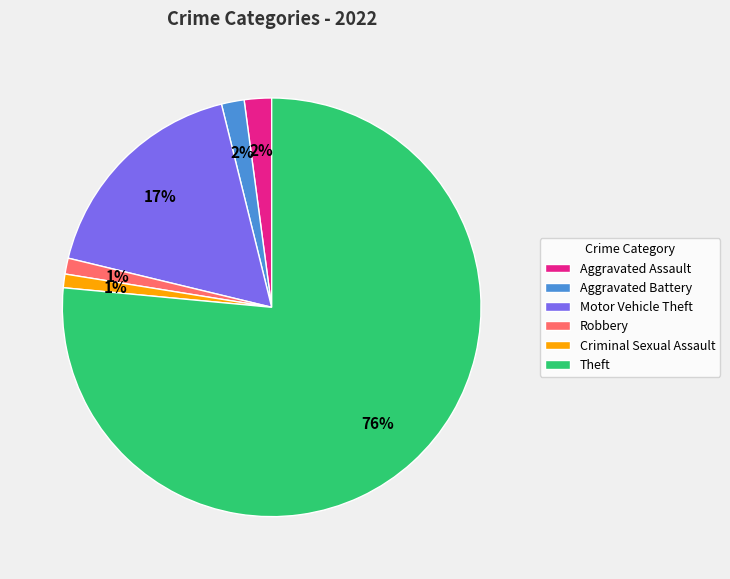

To the nearest percent, what is the average slice percentage?

17%